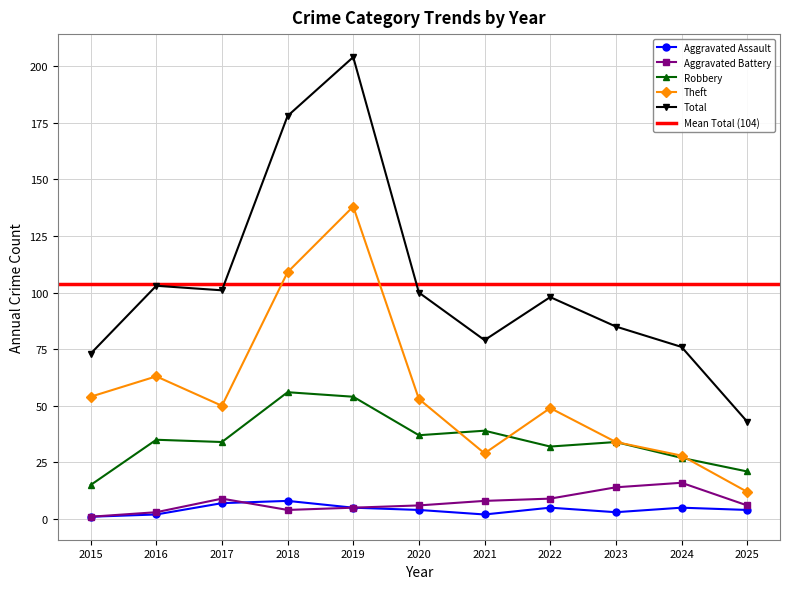

What is the value of the Aggravated Battery point at the 11th from the left?

6